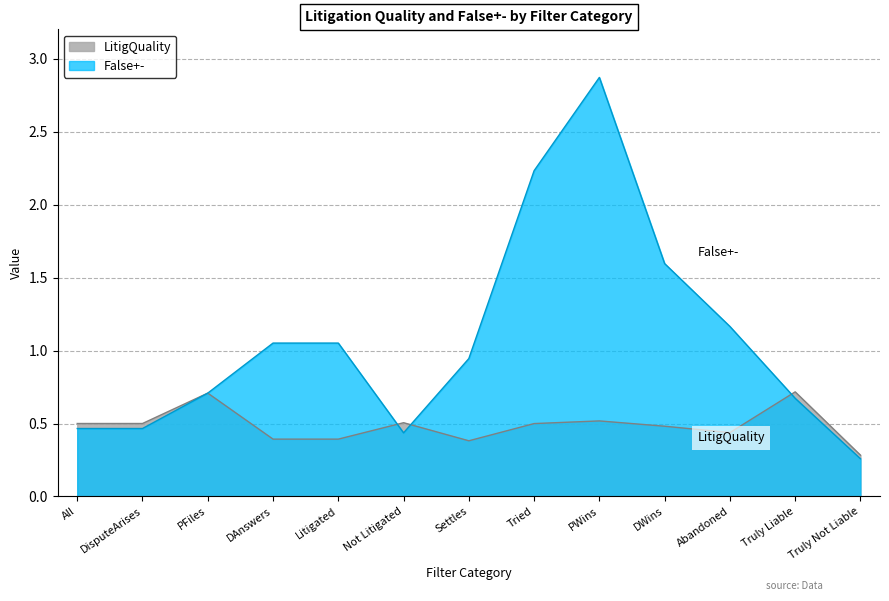

True or false: False+- and LitigQuality intersect in this chart.

True